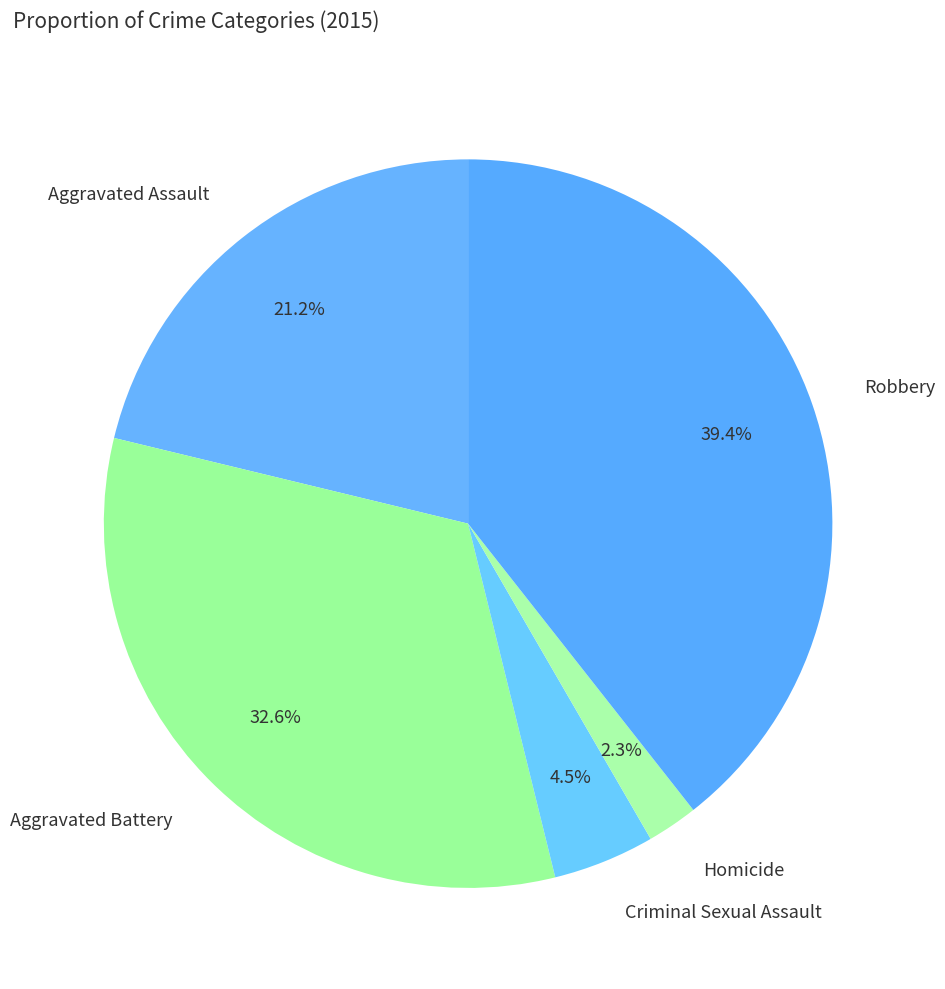

To the nearest percent, what is the difference between the largest and smallest slice percentages?

37%